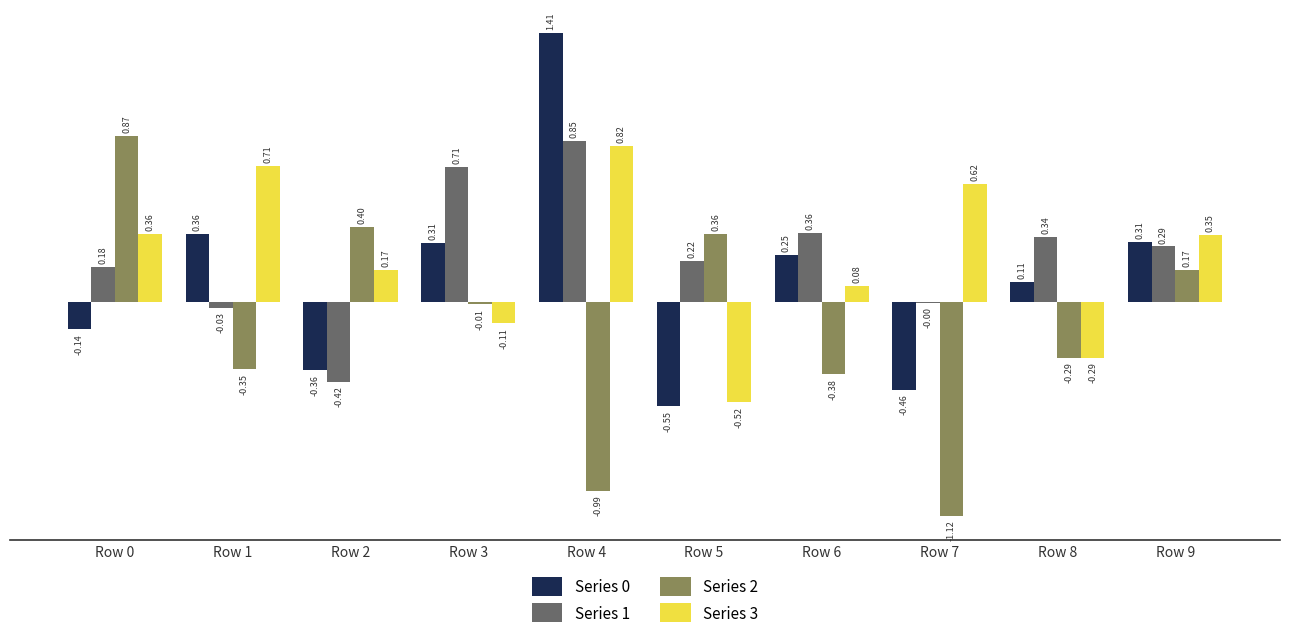

What is the total value across all series at Row 4?

2.1